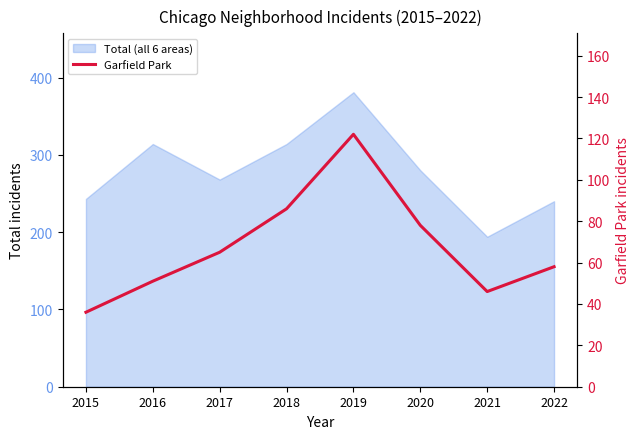

Which category has the lowest value across all series?

2015